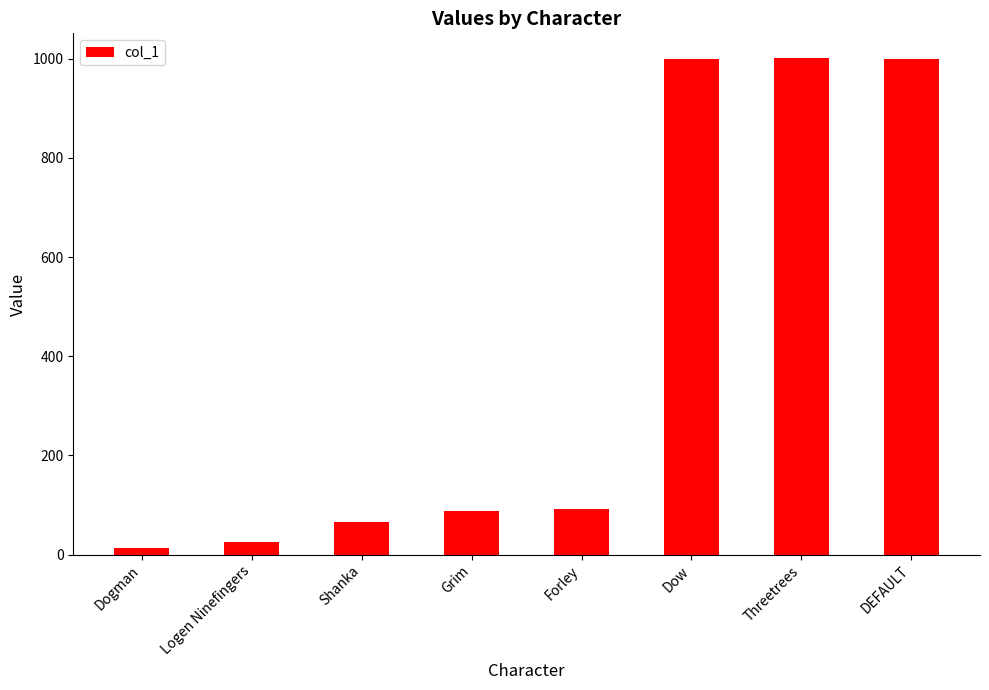

What is the approximate value at Forley?

93